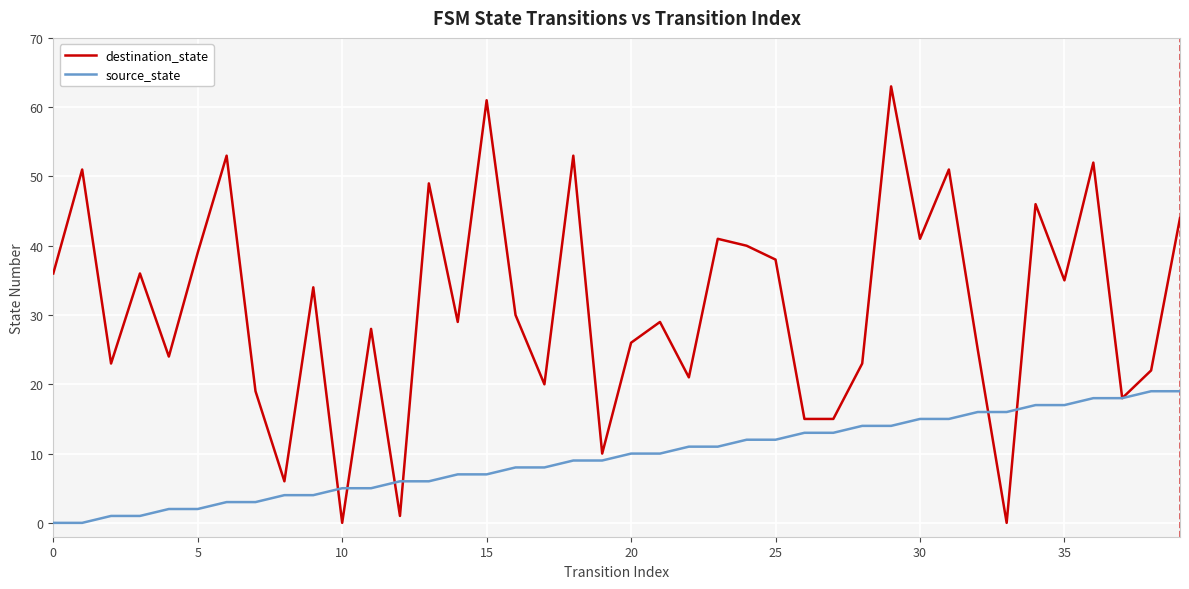

Rank the series by their average value, from lowest to highest.

source_state, destination_state